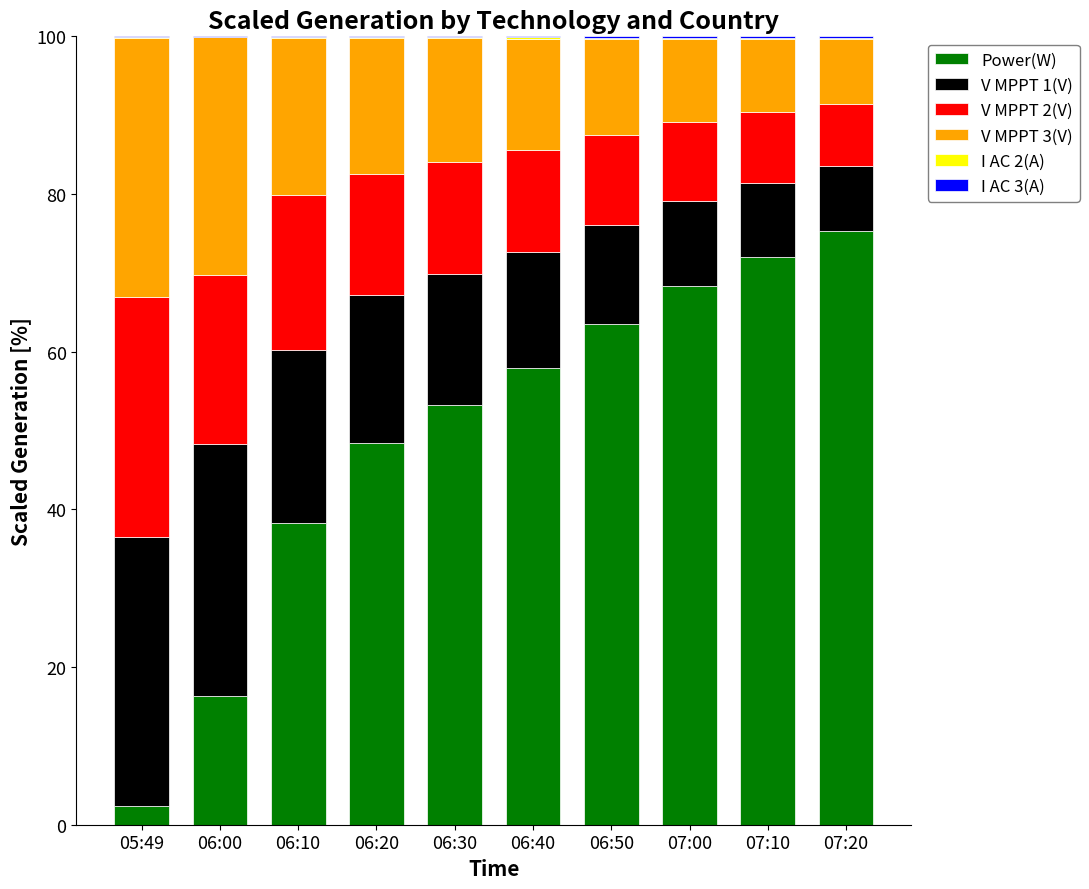

What is the highest value of the Power(W) series?

75.4